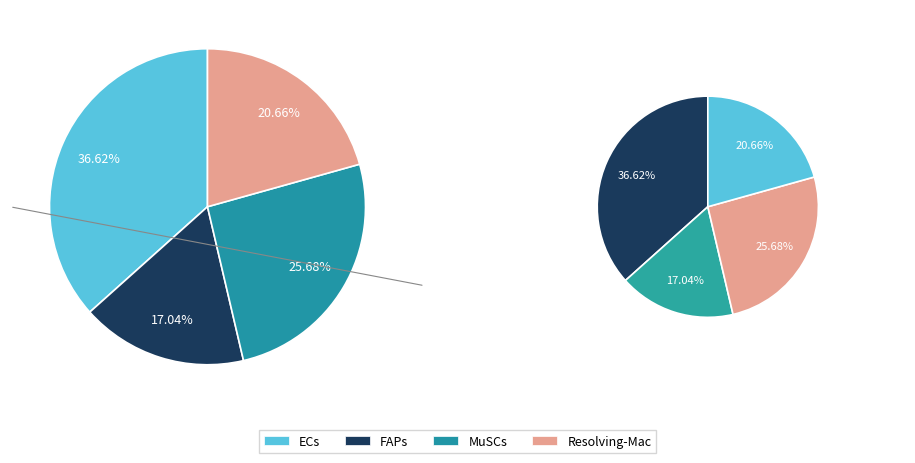

Between MuSCs and FAPs, which is larger?

MuSCs